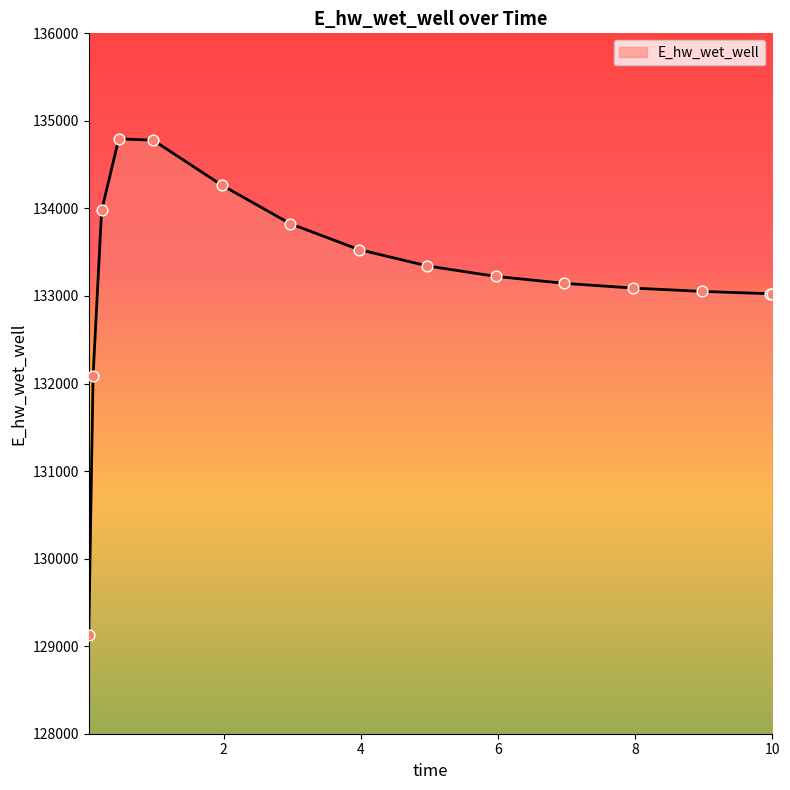

What is the maximum value shown in the chart?

134794.1